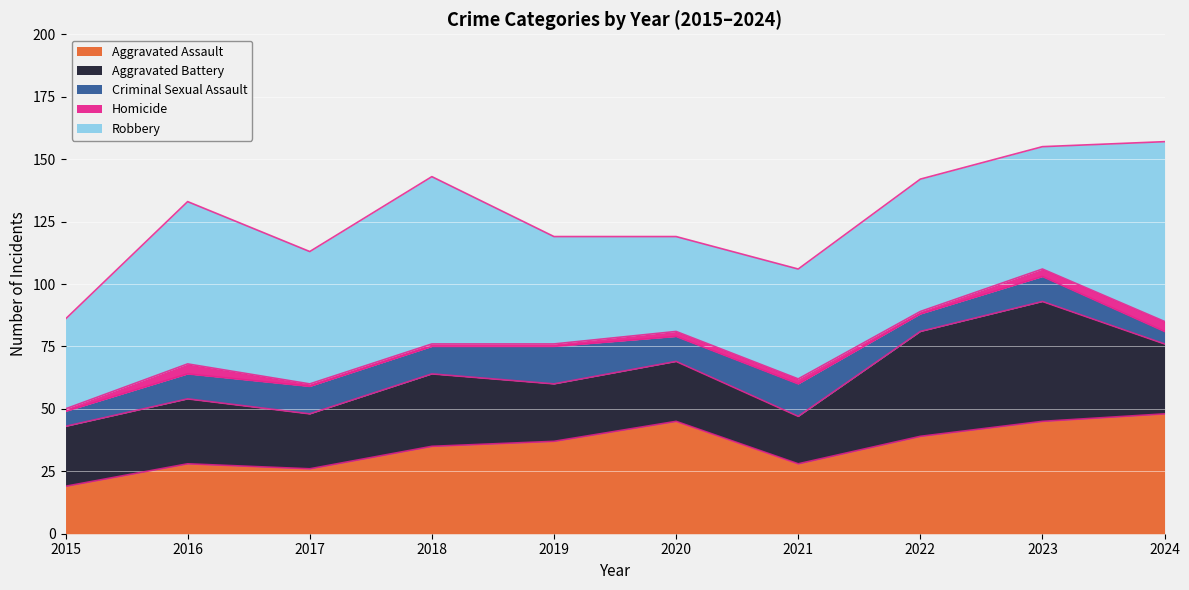

Is it true that Robbery equals 72 at 2024?

True